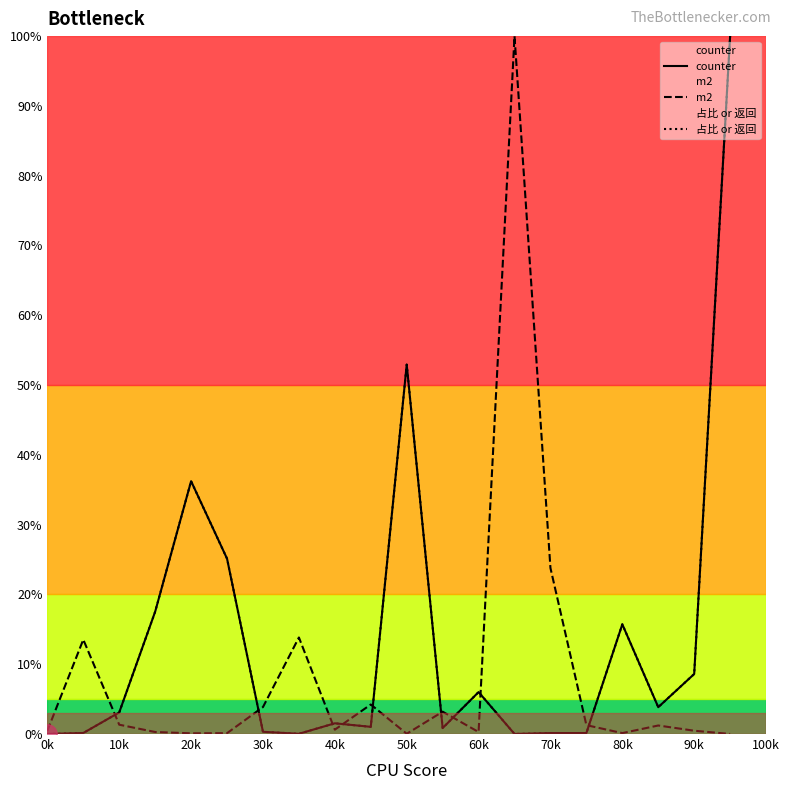

After their last crossing, which series has the higher values: 占比 or 返回 or counter?

占比 or 返回